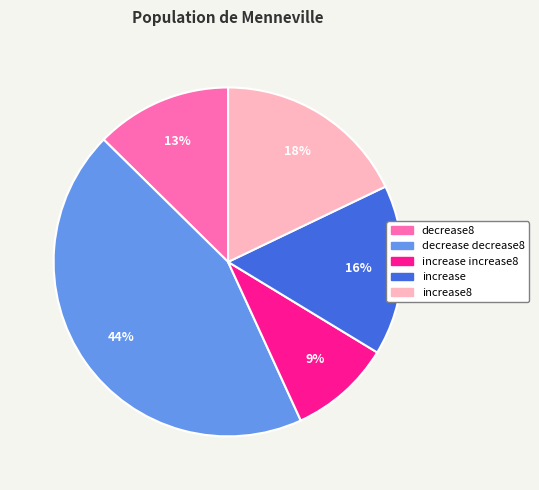

Is there a majority slice in this chart?

No